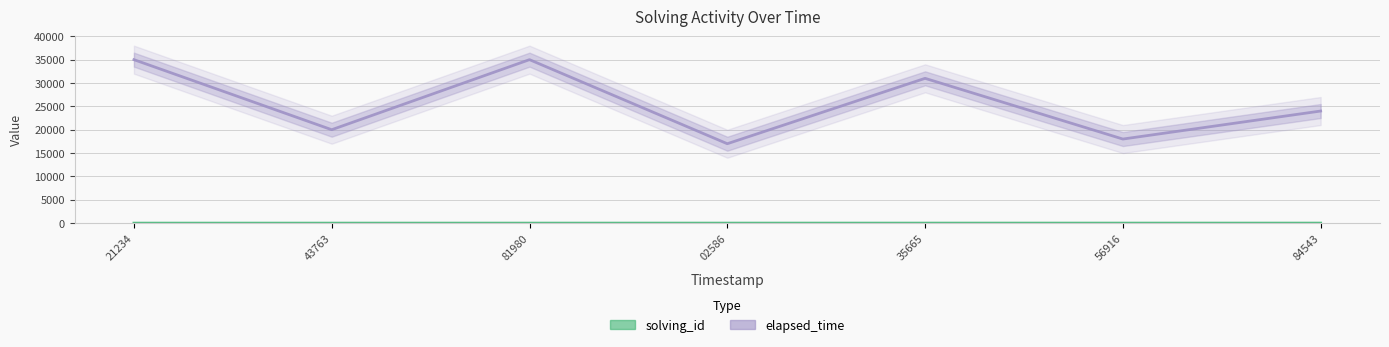

What is the value of the elapsed_time point at the 6th from the left?

18000